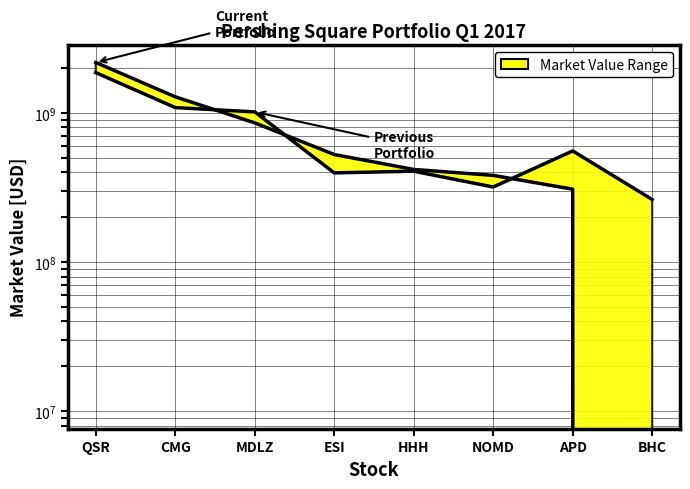

Which label corresponds to the largest value in the chart?

QSR